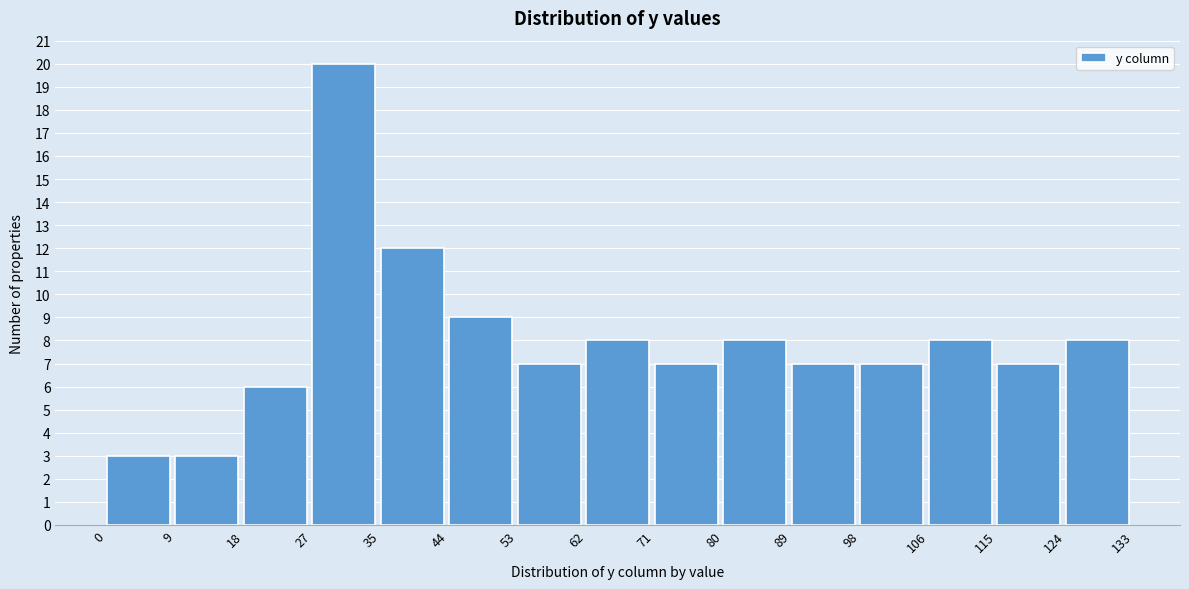

What is the height of the bar covering 0 to 9 on the x-axis? The values are not printed on the chart, so give them approximately, as read against the axis.

3